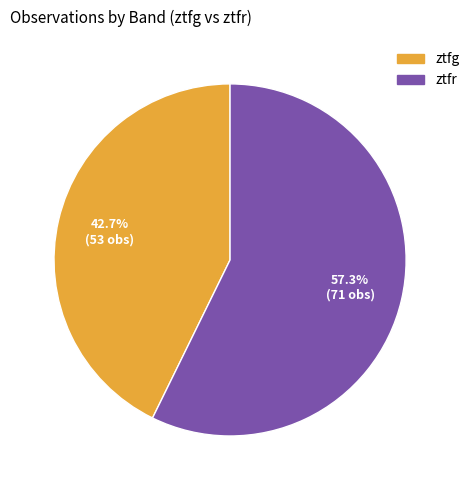

Rank the categories by value from lowest to highest.

ztfg, ztfr